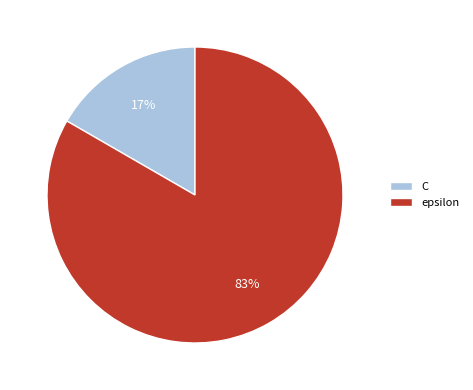

Is the sum of C and epsilon greater than half?

Yes